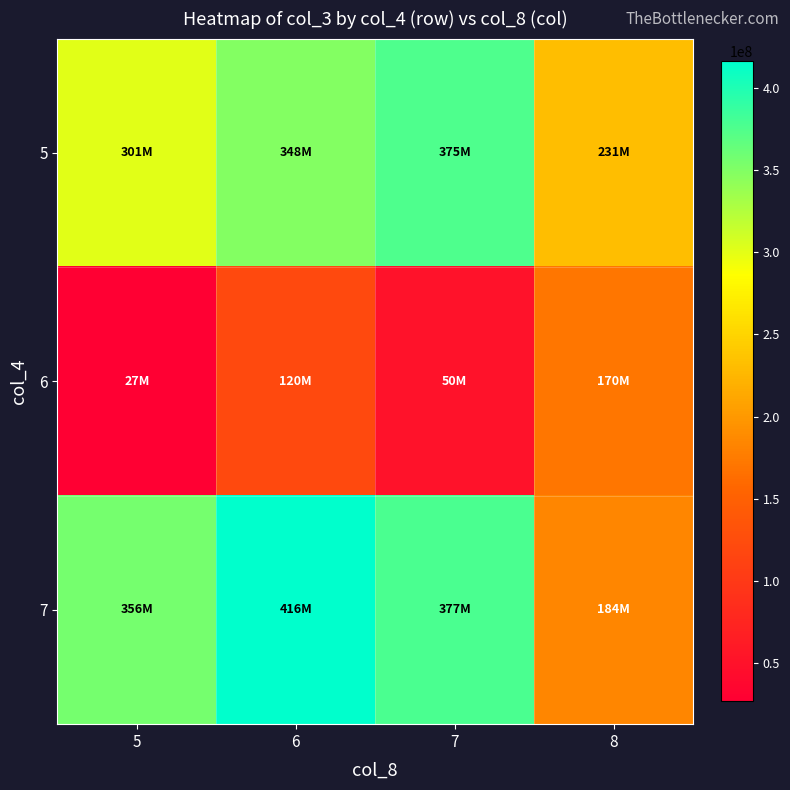

Reading right to left, transcribe all the data shown in this chart.

5: 8=231027752	7=375066990	6=348147731	5=301041165
6: 8=169912120	7=49985856	6=120102328	5=26880072
7: 8=184309320	7=376681740	6=415922522	5=356407399